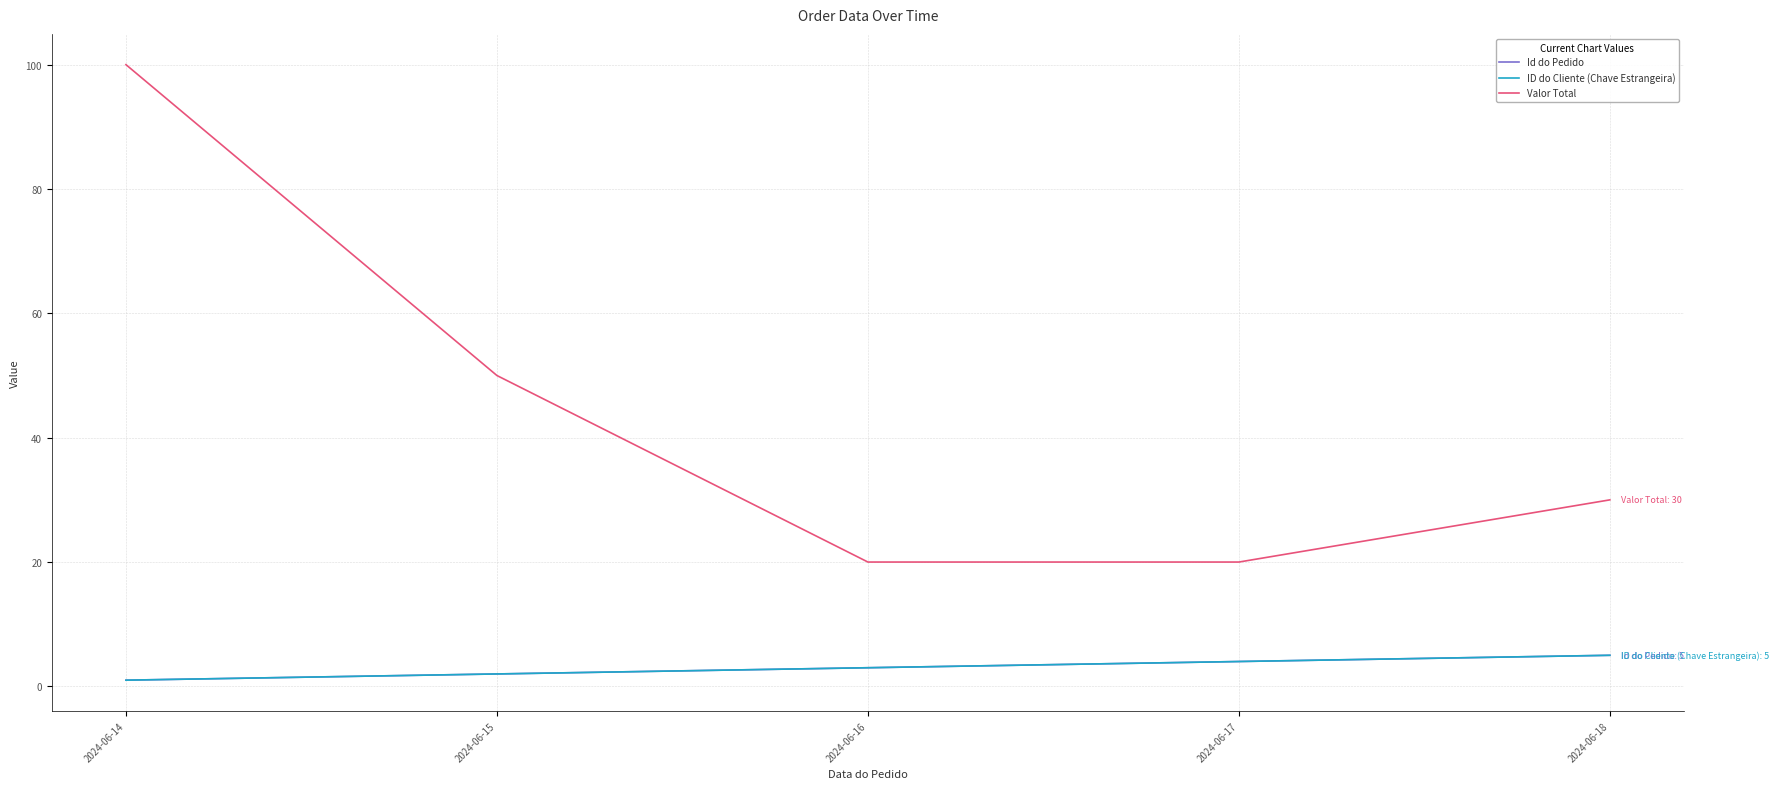

Is this an area chart (filled region under the line)?

No